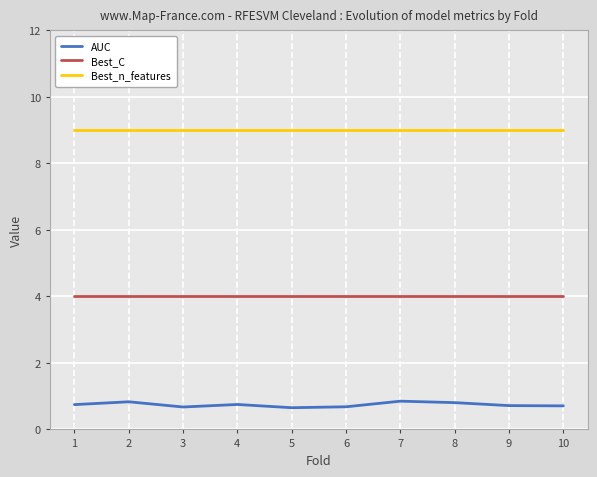

List the series in order of their peak value, lowest first.

AUC, Best_C, Best_n_features